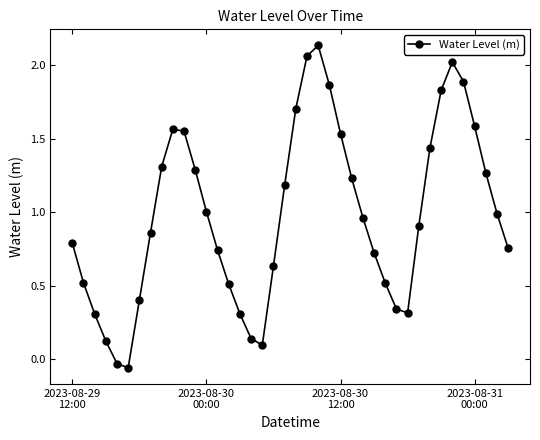

True or false: the data has more than 1 interior local peaks.

True